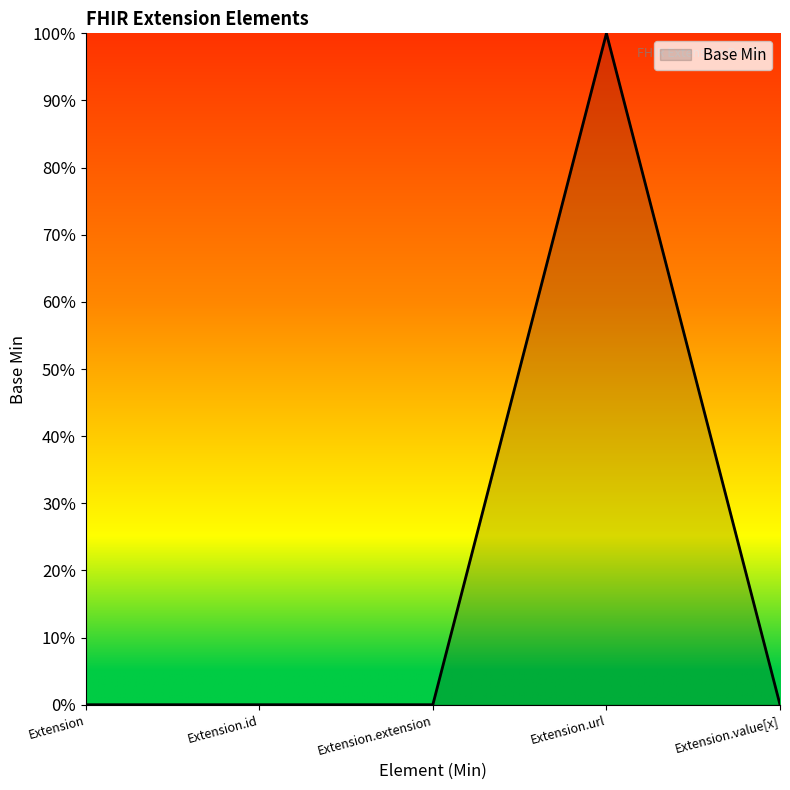

Reading left to right, extract all data points from this chart.

0	0	0	1	0